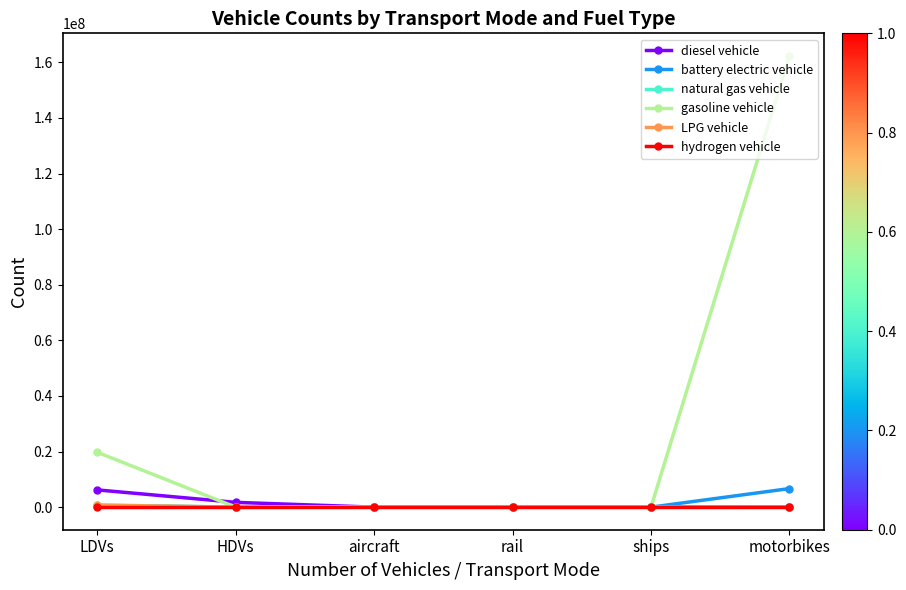

The gasoline vehicle series shows -63605550.5 at ships. True or false?

False